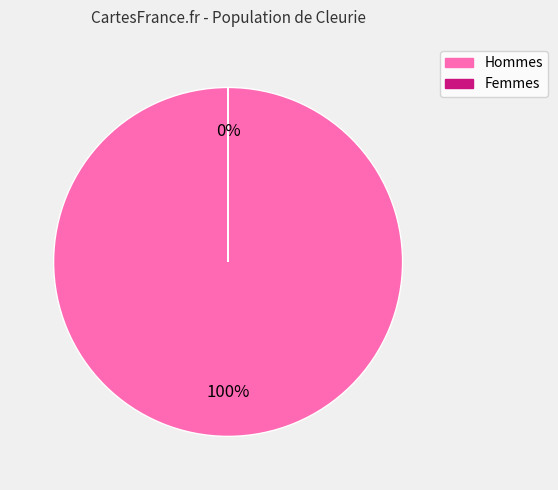

The Hommes slice represents 86% of the pie. True or false?

False